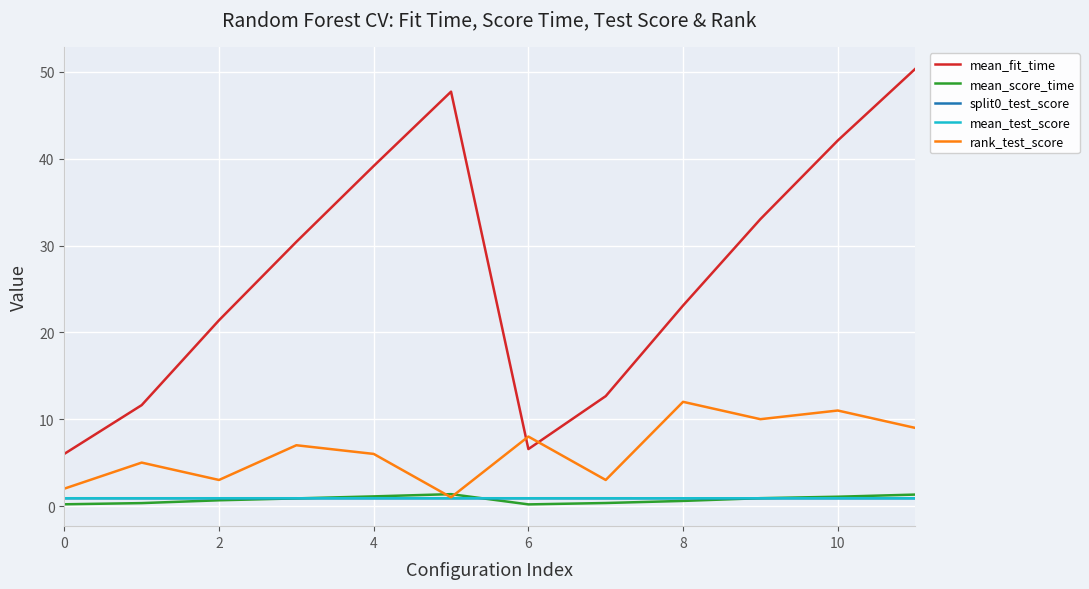

What is the difference between the maximum and second lowest values in the rank_test_score series?

10.0